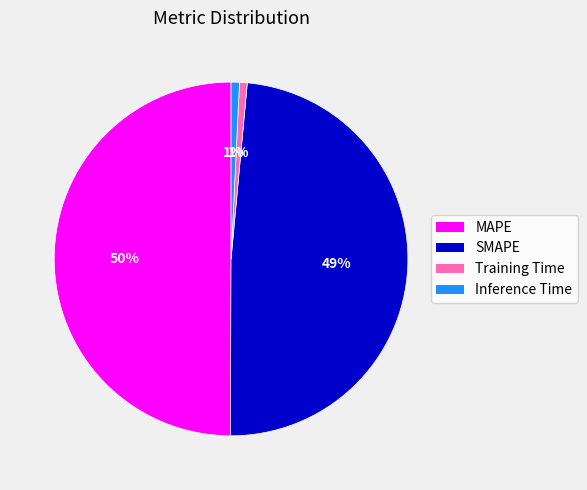

Between Training Time and SMAPE, which is larger?

SMAPE